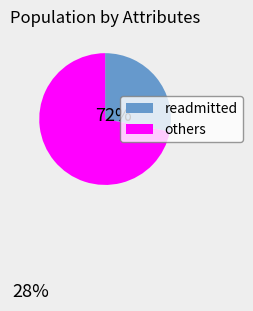

Which category has the biggest portion of the pie?

others